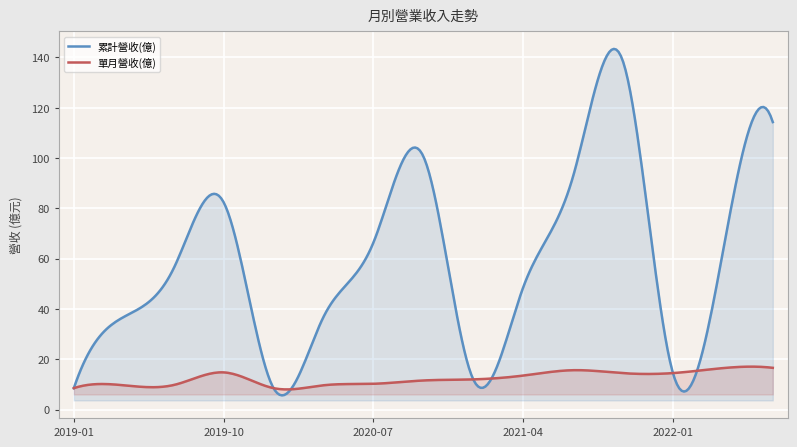

True or false: 單月營收(億) has a value of 8.3 at 2019-10.

False